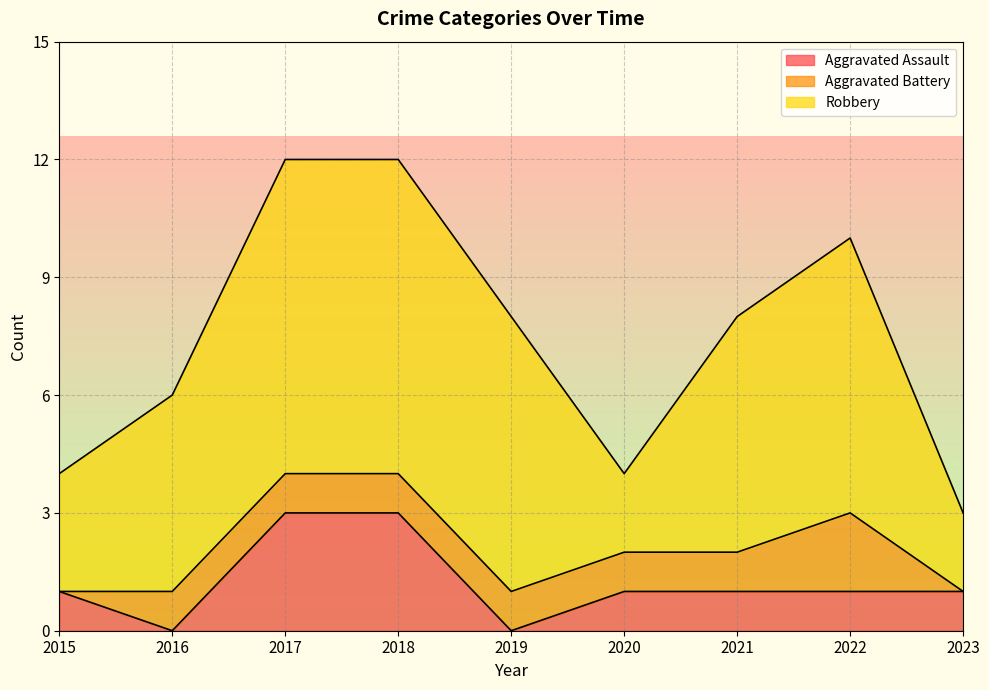

What is the average value of the Aggravated Assault series?

1